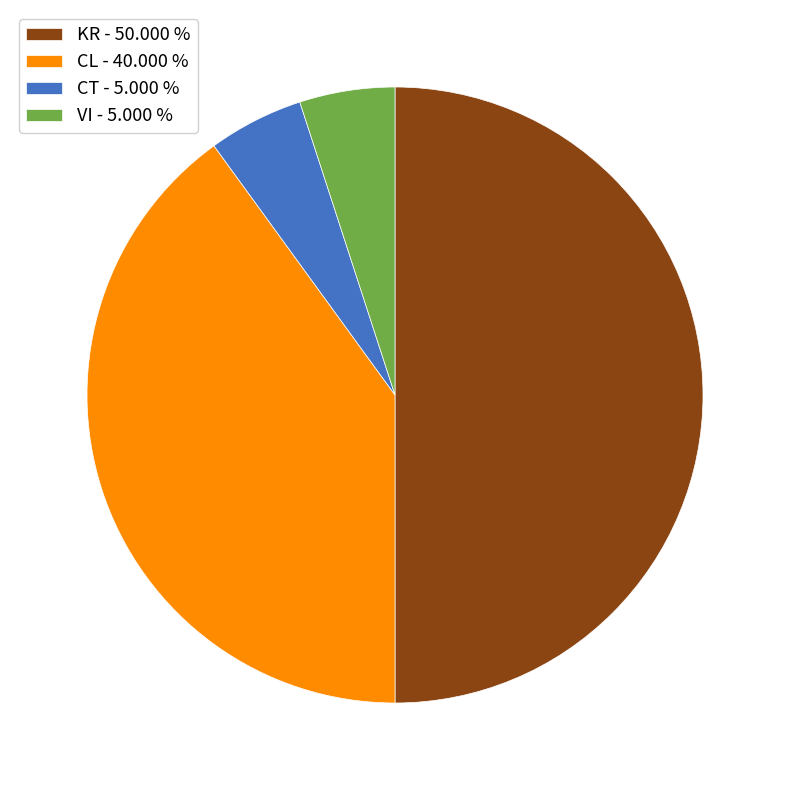

The VI slice represents 5% of the pie. True or false?

True